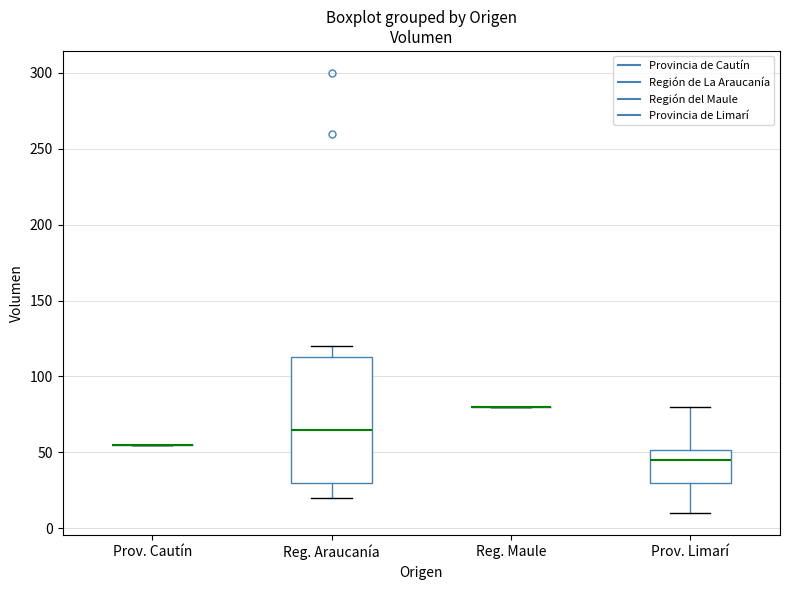

Reading left to right, transcribe this box plot: for each box, give where its median line is, the range the box spans, and where its two whiskers end, as read against the y-axis. The values are not printed on the chart, so give them approximately, as read against the axis.

Prov. Cautín: box collapsed to a line at 55, whiskers 55 to 55
Reg. Araucanía: median 65, box 30 to 115, whiskers 20 to 120
Reg. Maule: box collapsed to a line at 80, whiskers 80 to 80
Prov. Limarí: median 45, box 30 to 50, whiskers 10 to 80